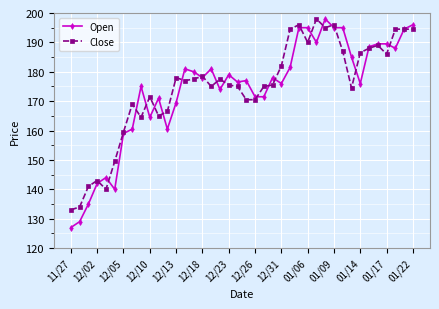

True or false: Close has more than 1 interior local peaks.

True